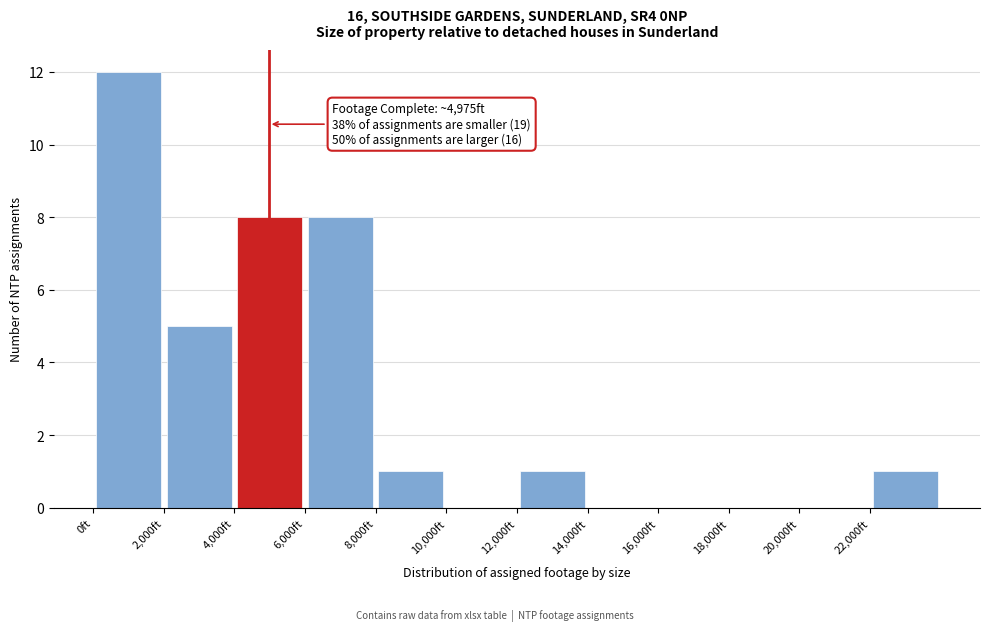

Over which range of the x-axis is the bar tallest?

0 to 2000